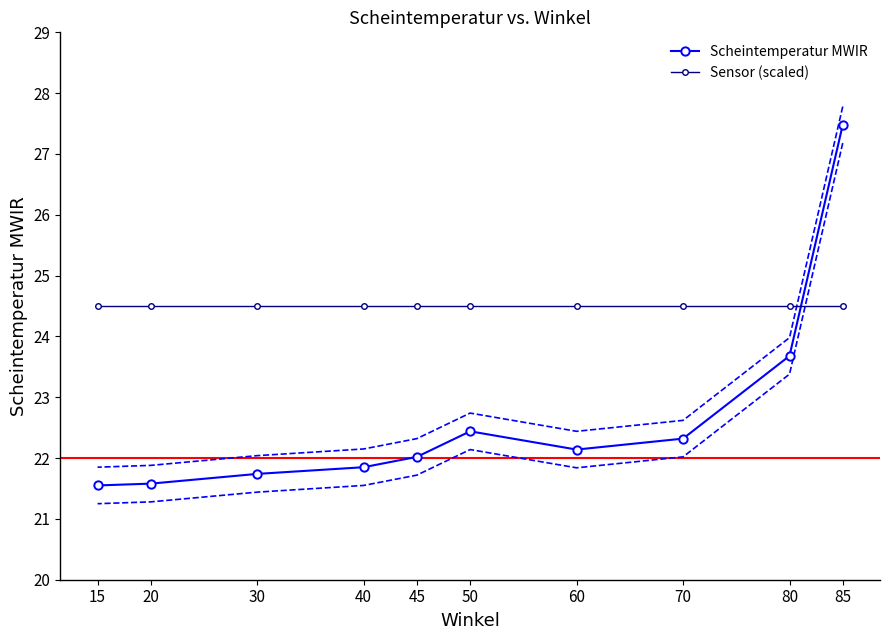

True or false: Scheintemperatur MWIR has a value of 36.5 at 80.

False